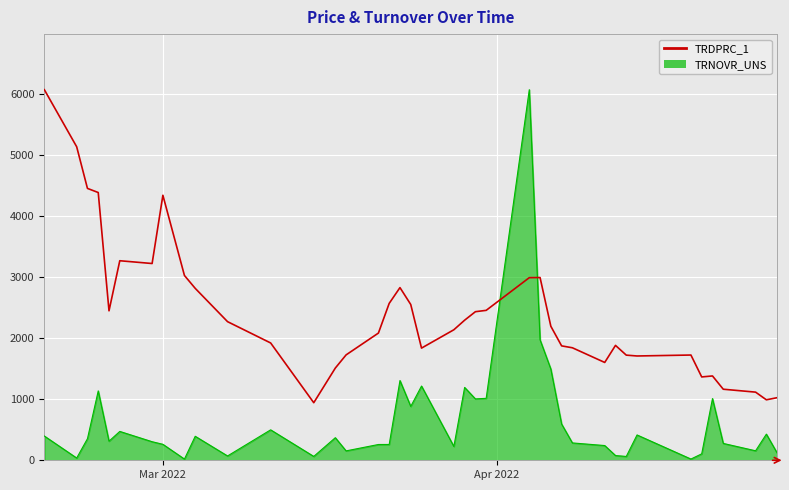

Which series has the widest spread of values?

TRNOVR_UNS